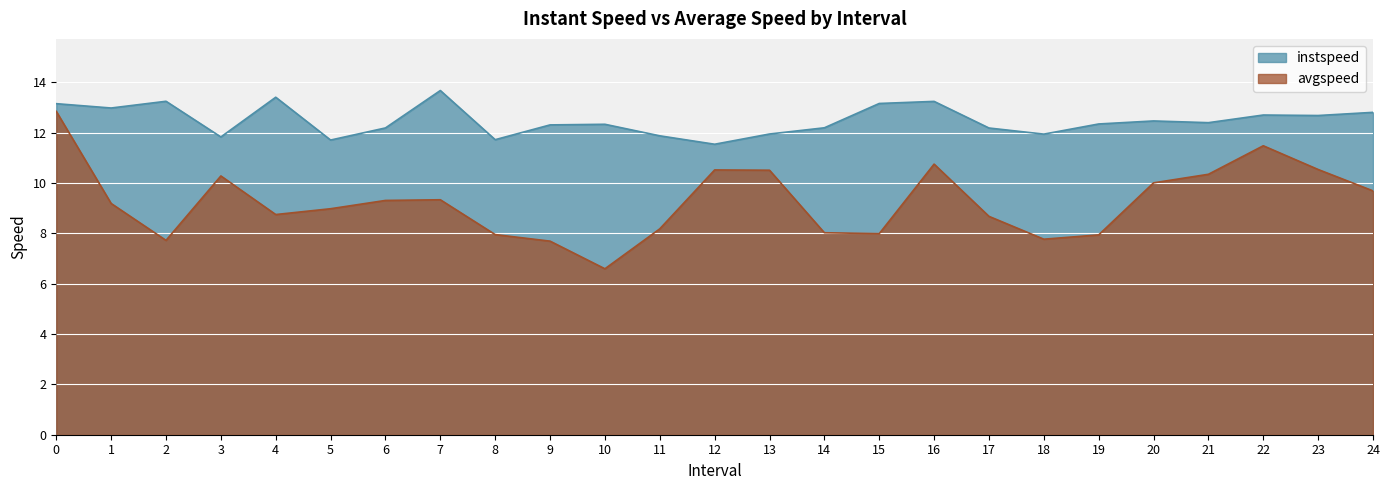

How many lines are shown in the chart?

2